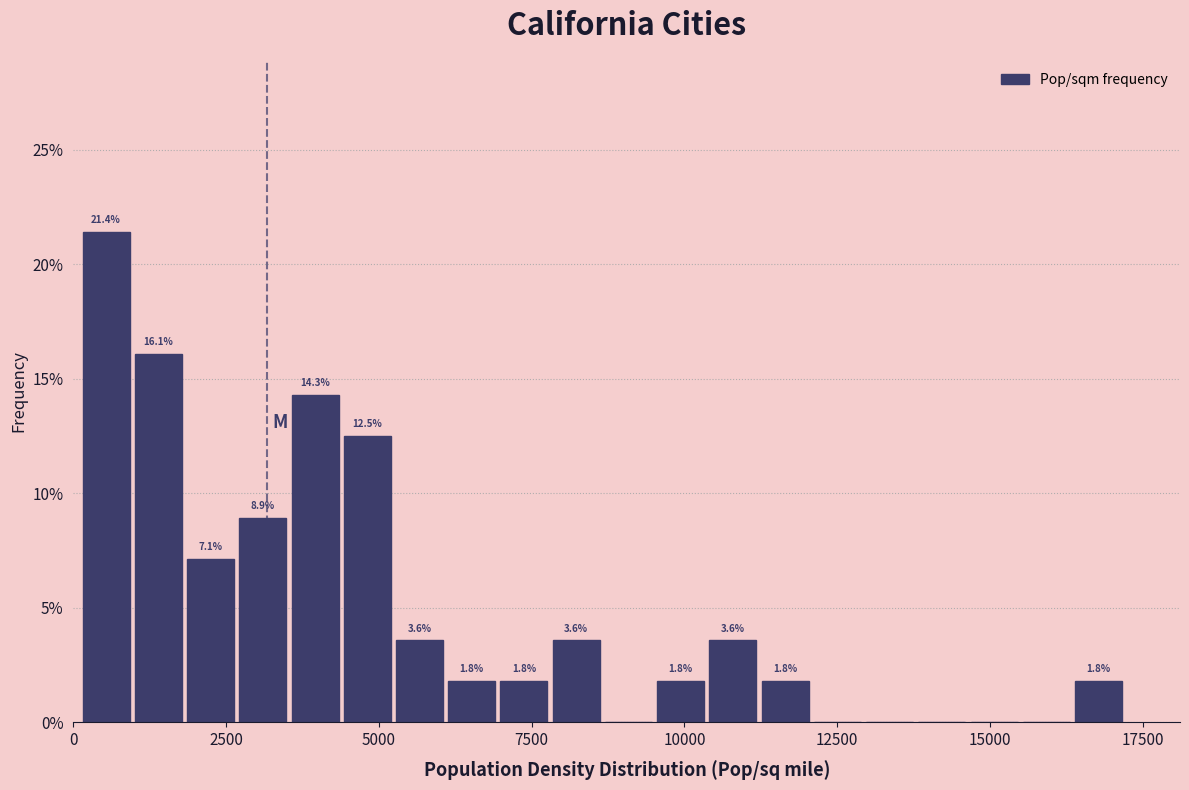

Around what value on the x-axis is the tallest bar? Give the approximate position of its centre, as read against the axis.

500